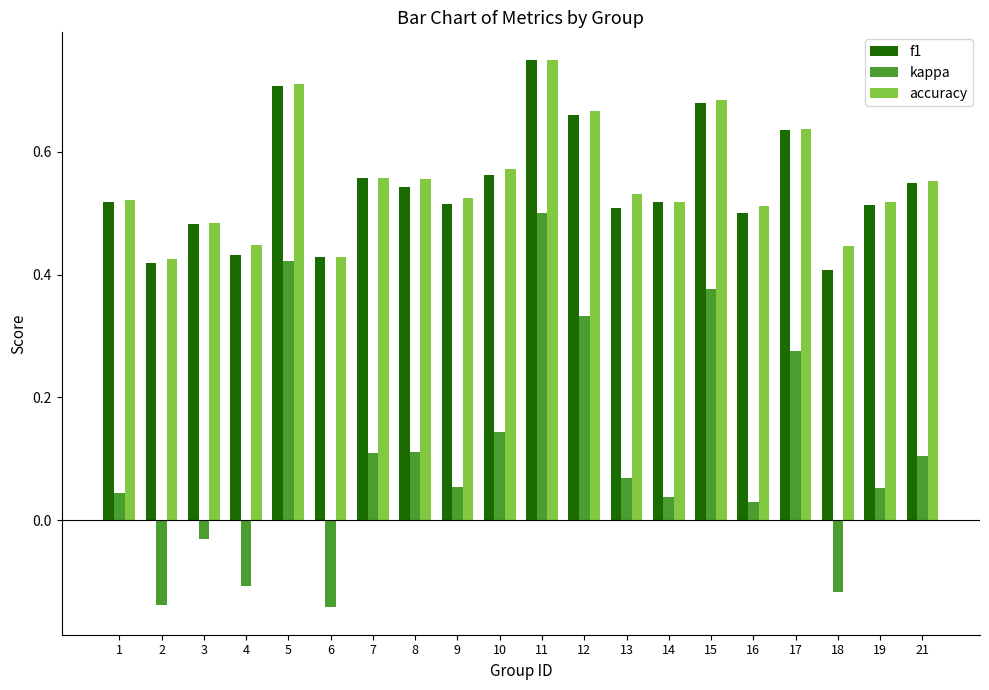

How many accuracy values are between 0 and 1?

20